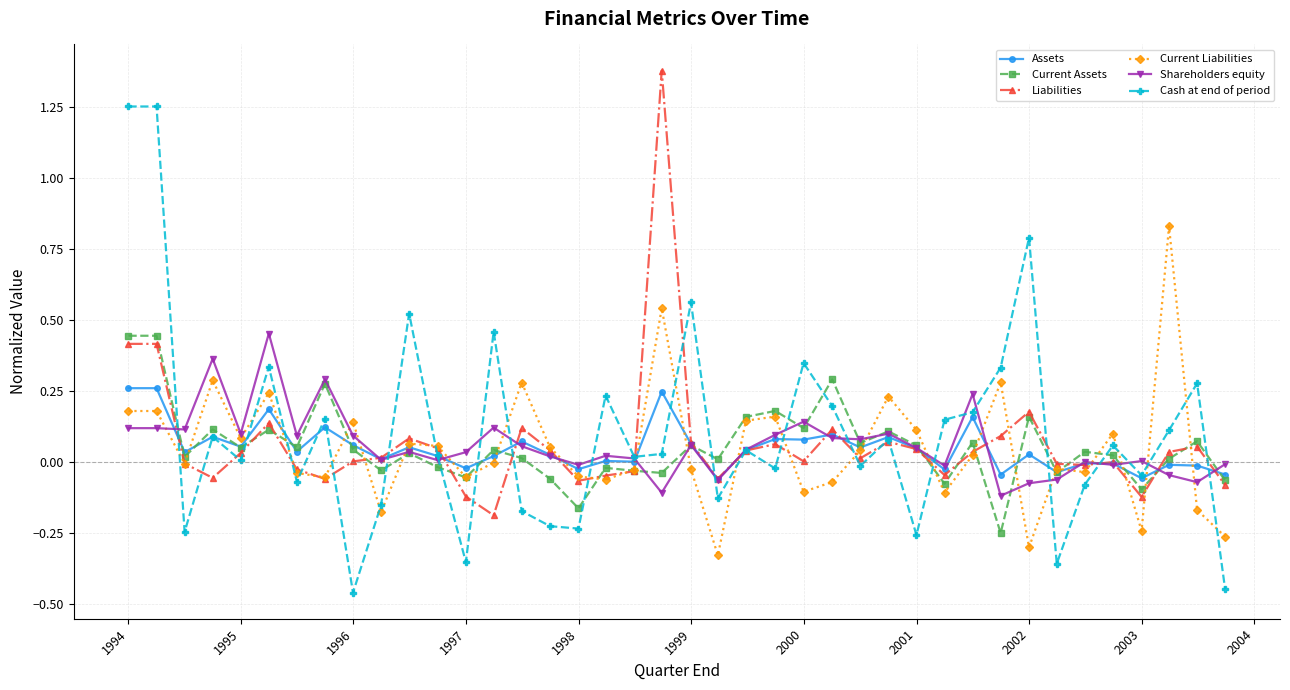

Which series has the widest spread of values?

Cash at end of period